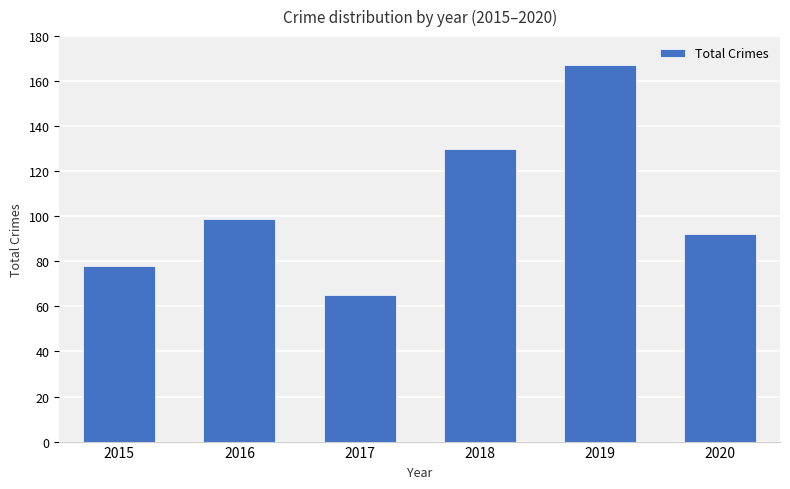

At which category does the chart reach its minimum across all series?

2017